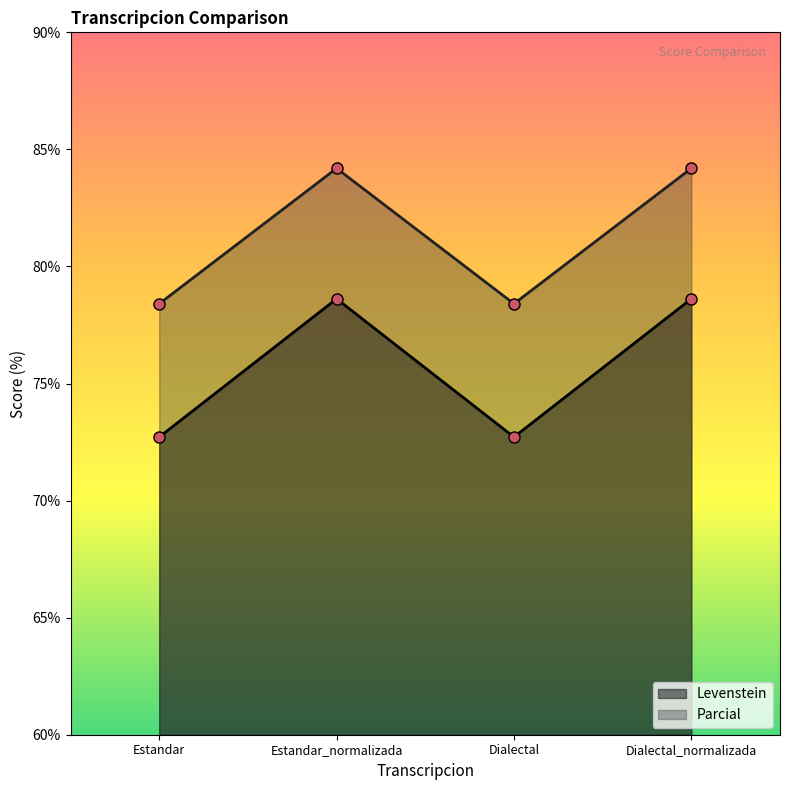

Reading right to left, extract all data points from this chart.

Levenstein: Dialectal_normalizada=78.6	Dialectal=72.7	Estandar_normalizada=78.6	Estandar=72.7
Parcial: Dialectal_normalizada=84.2	Dialectal=78.4	Estandar_normalizada=84.2	Estandar=78.4